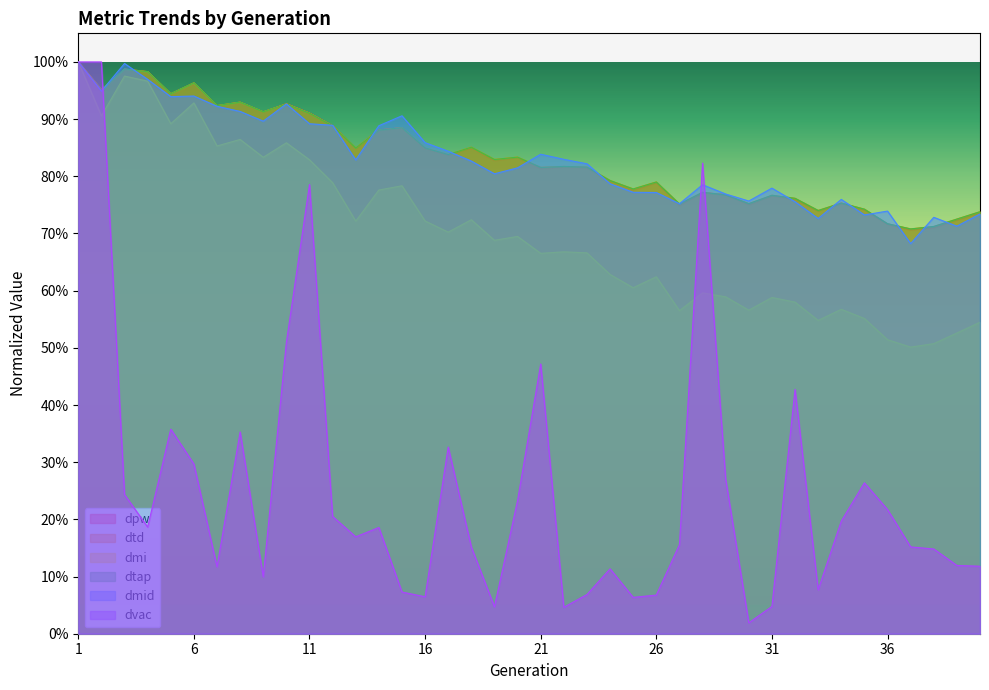

Rank the series at 27 from highest to lowest value.

dmid, dtap, dtd, dpw, dmi, dvac